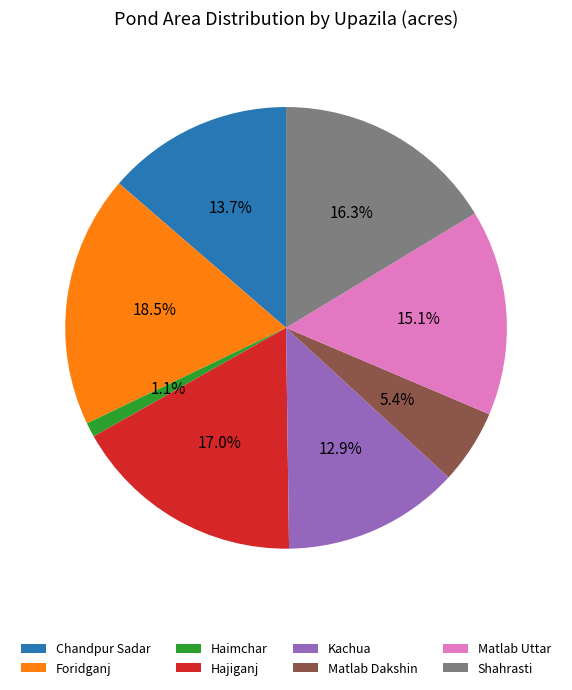

Between Foridganj and Matlab Dakshin, which is larger?

Foridganj